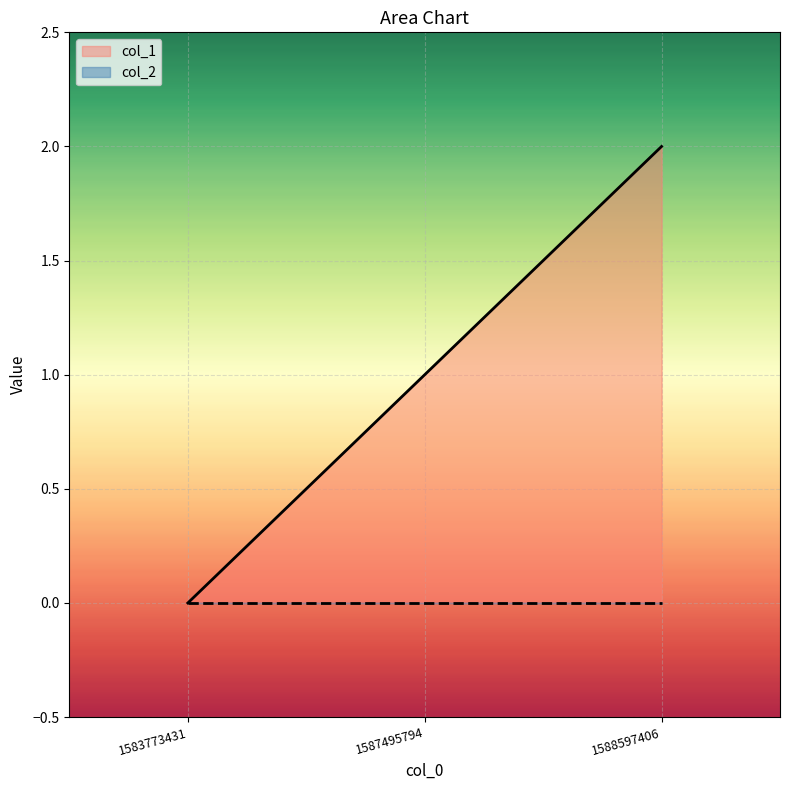

Count the number of values greater than 1.

1